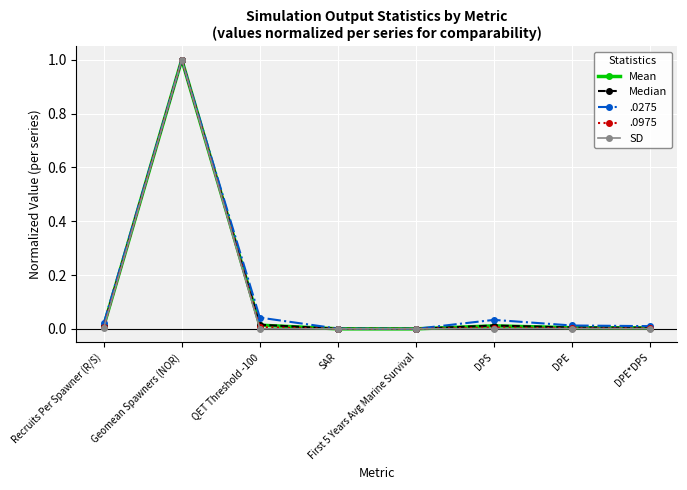

What is the label of the 1st point from the right?

DPE*DPS